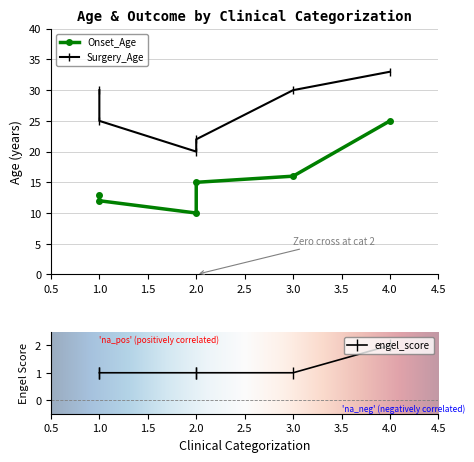

True or false: Onset_Age and engel_score cross at least once.

False